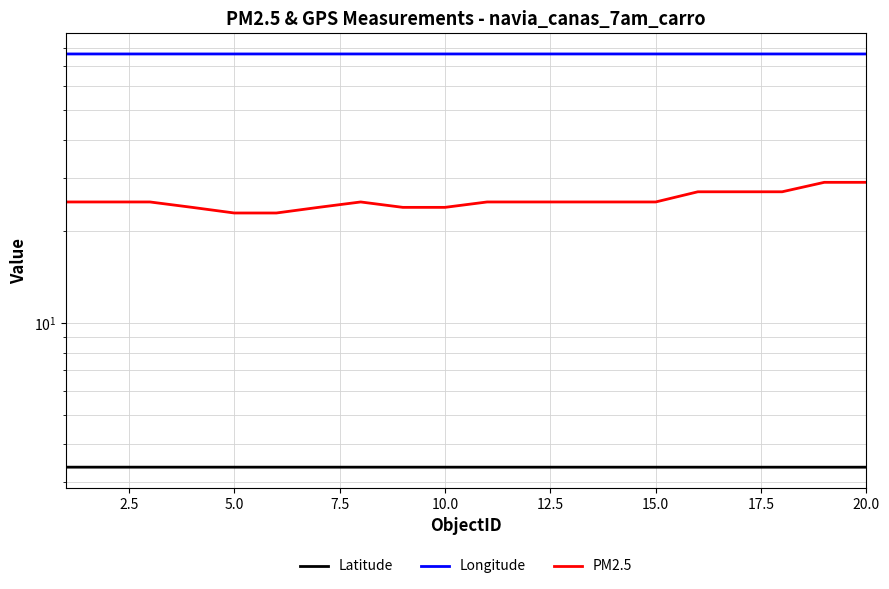

What is the minimum value for PM2.5?

23.0